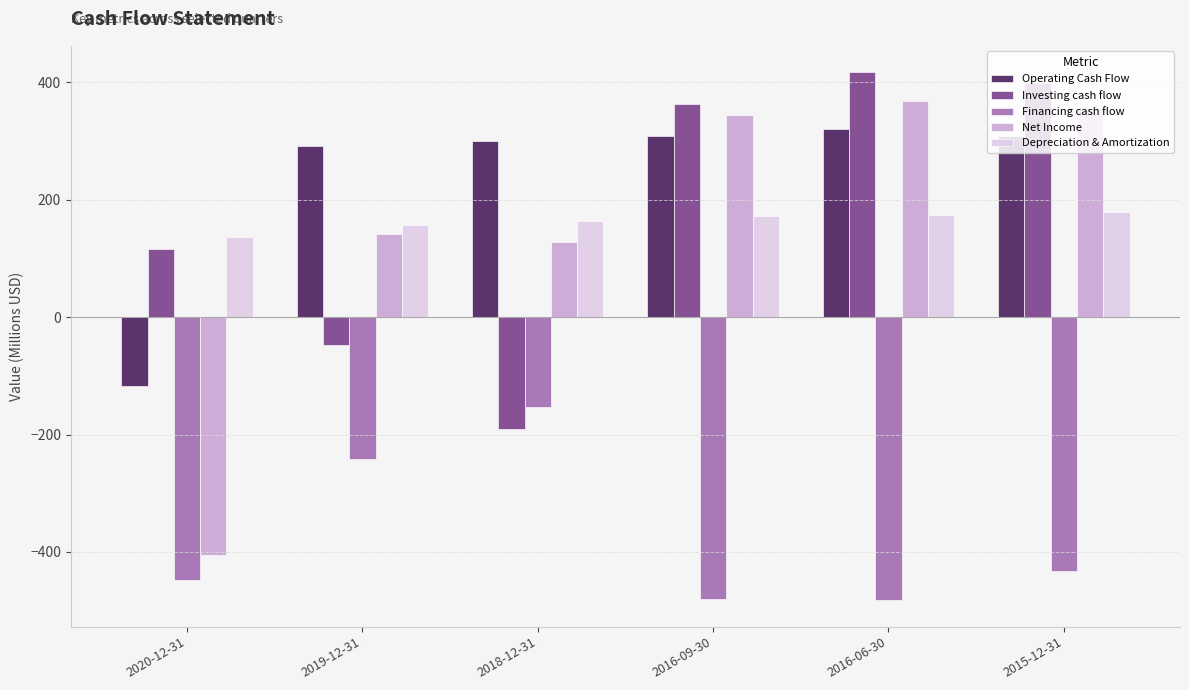

How many negative values does the Net Income series have?

1